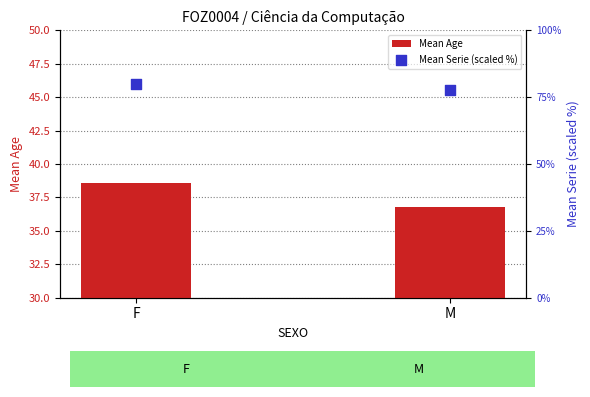

Which series has the largest total across all categories?

Mean Serie (scaled %)